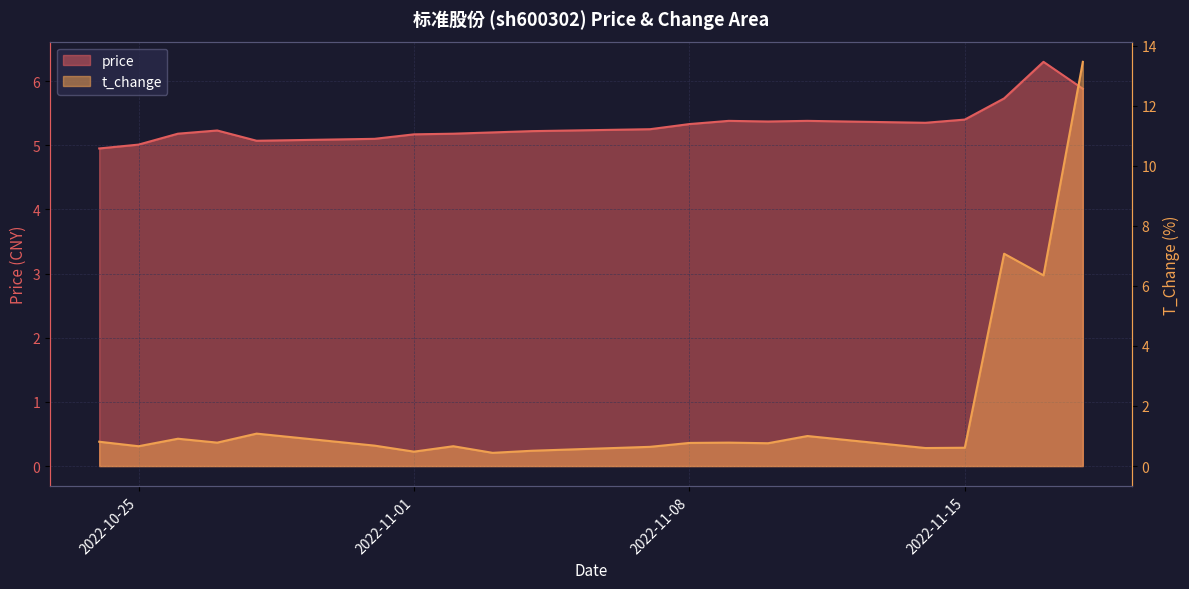

The price series shows 7.7 at 2022-10-31. True or false?

False